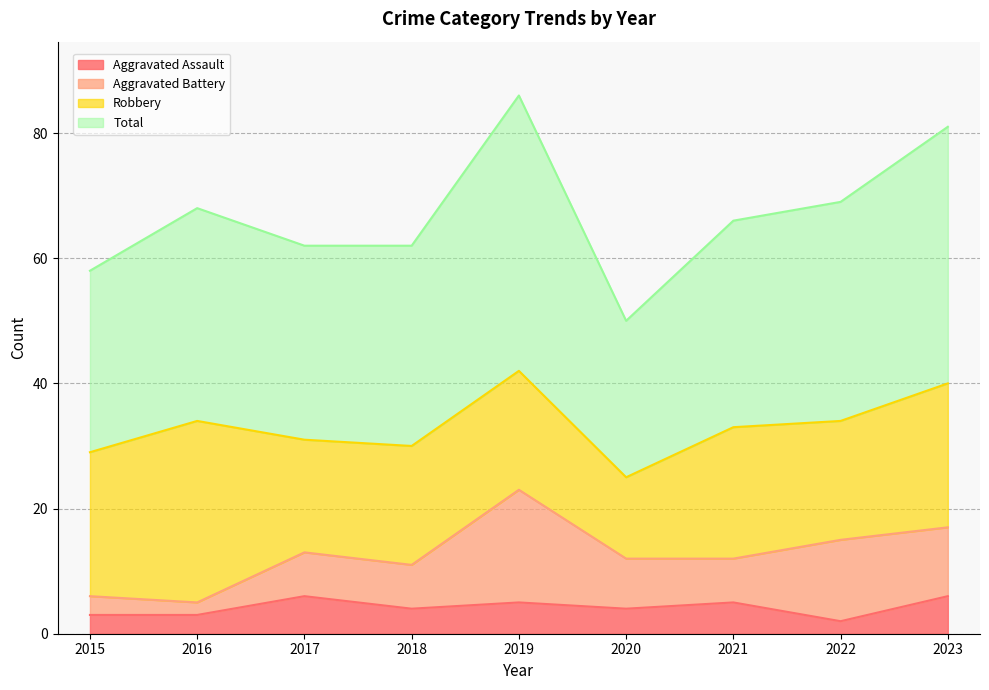

The value of Aggravated Assault at 2016 is 1. True or false?

False